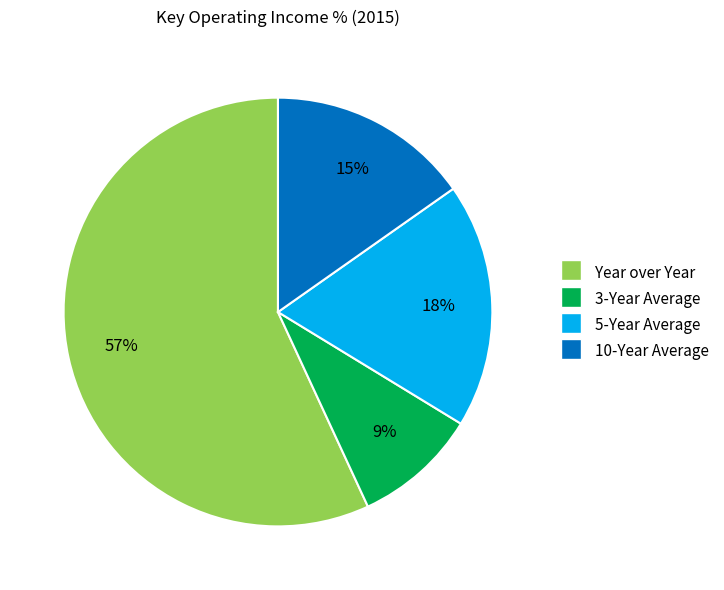

What percentage is the 3-Year Average slice, to the nearest percent?

9%